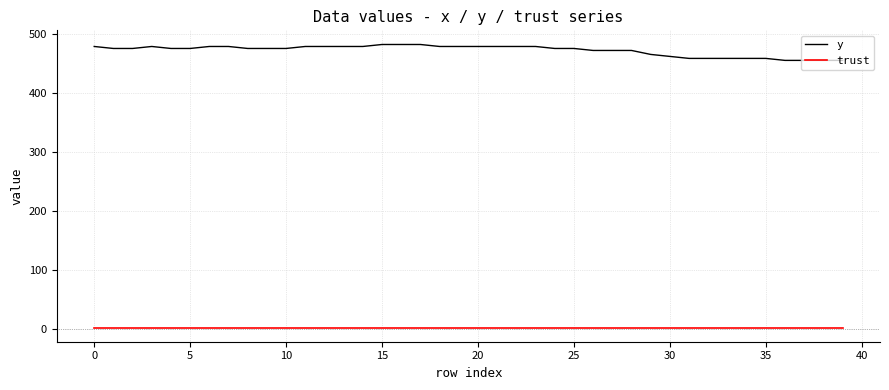

What is the lowest value of the y series?

455.6